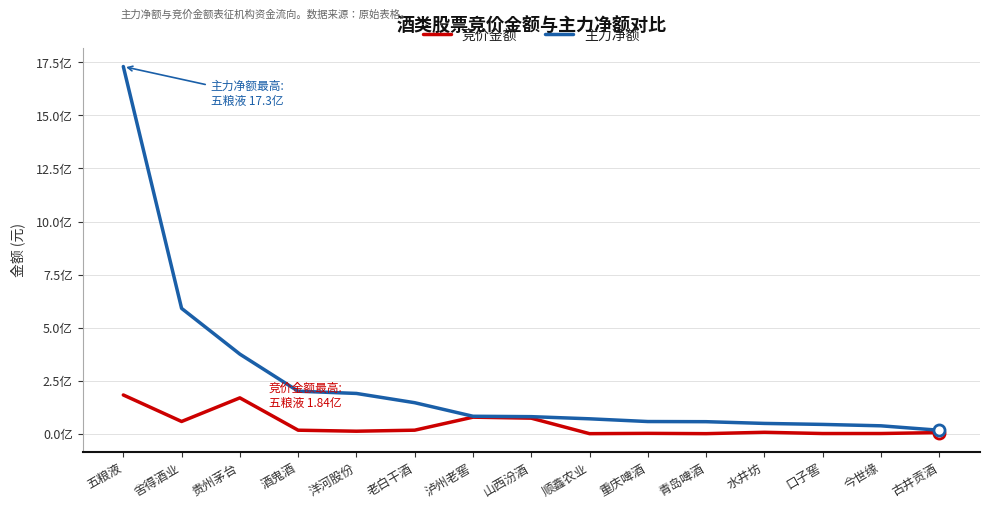

Which series changed the most between 泸州老窖 and 今世缘?

竞价金额